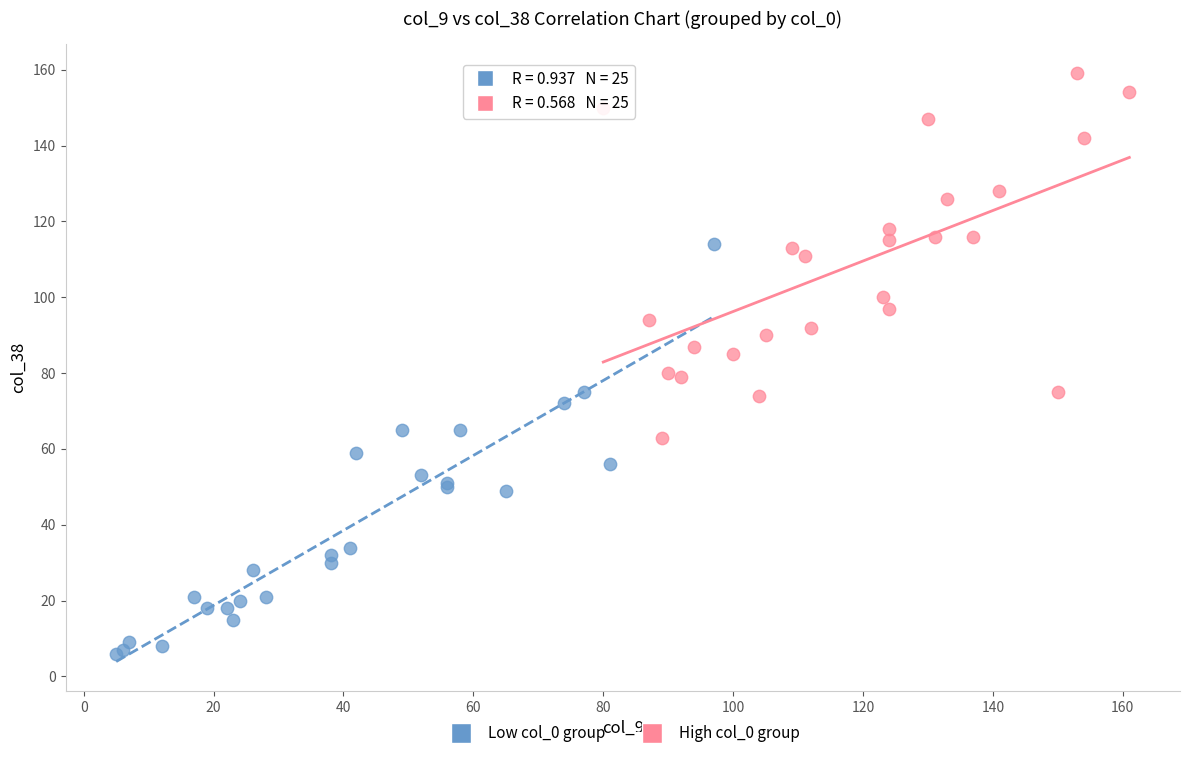

Which series has the widest spread of Y values?

Low col_0 group